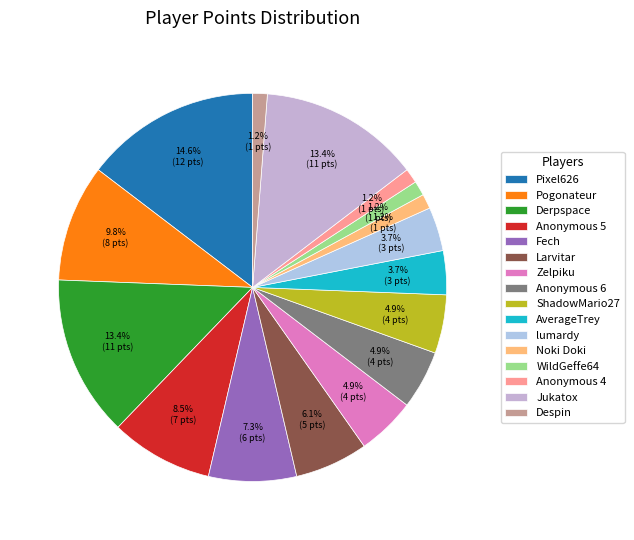

How many segments does this pie chart have?

16